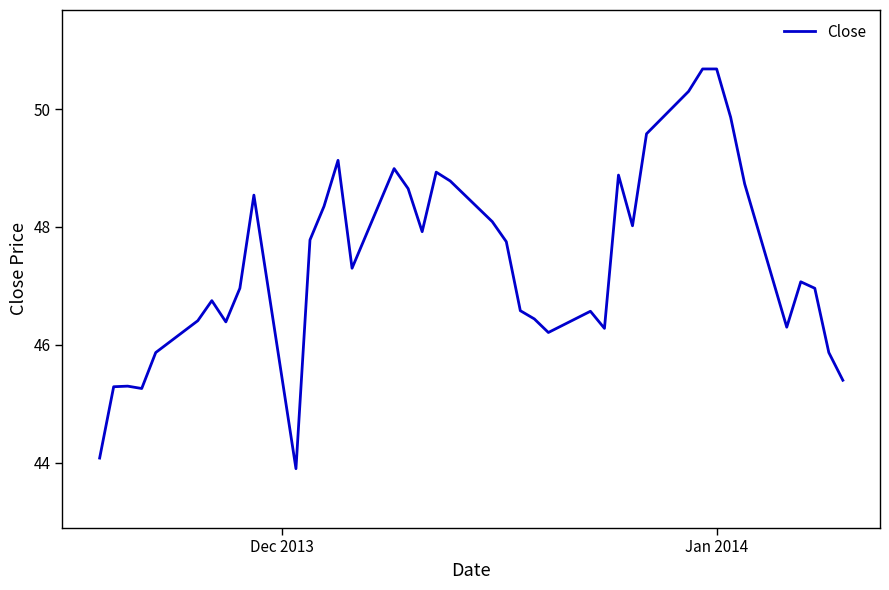

What is the greatest value displayed?

50.7